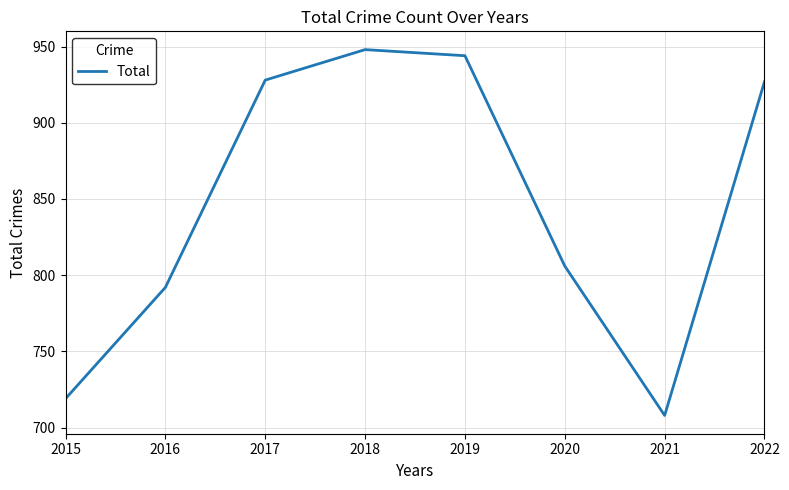

At which label is the value closest to 828?

2020